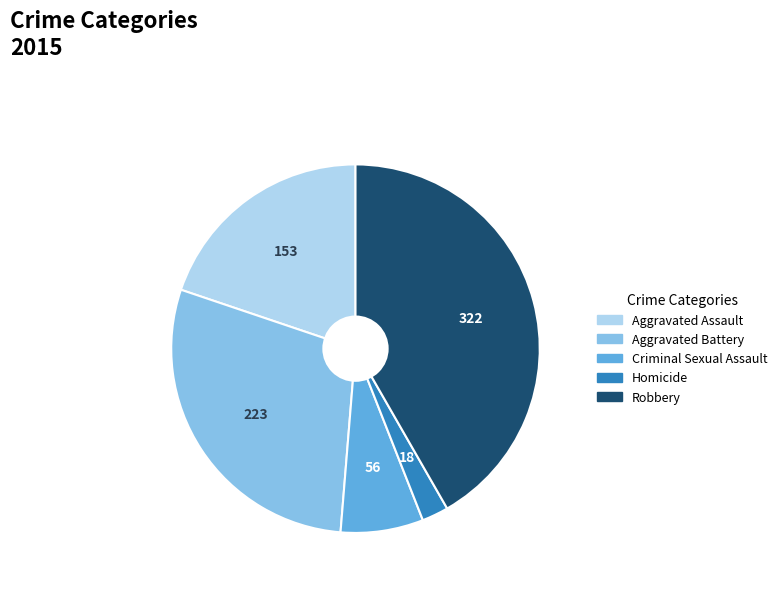

Do Homicide and Aggravated Battery together represent more than half of the pie?

No